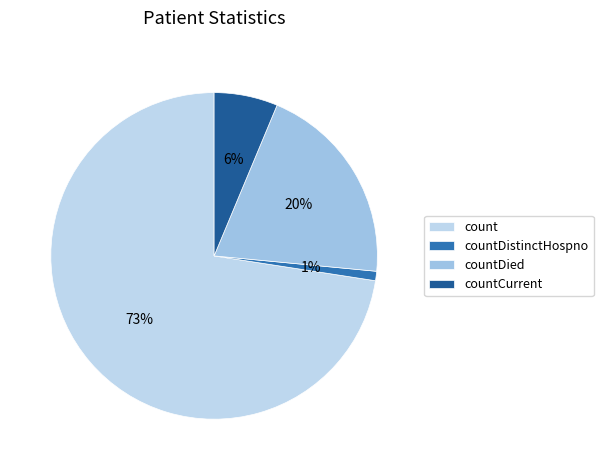

How many segments does this pie chart have?

4